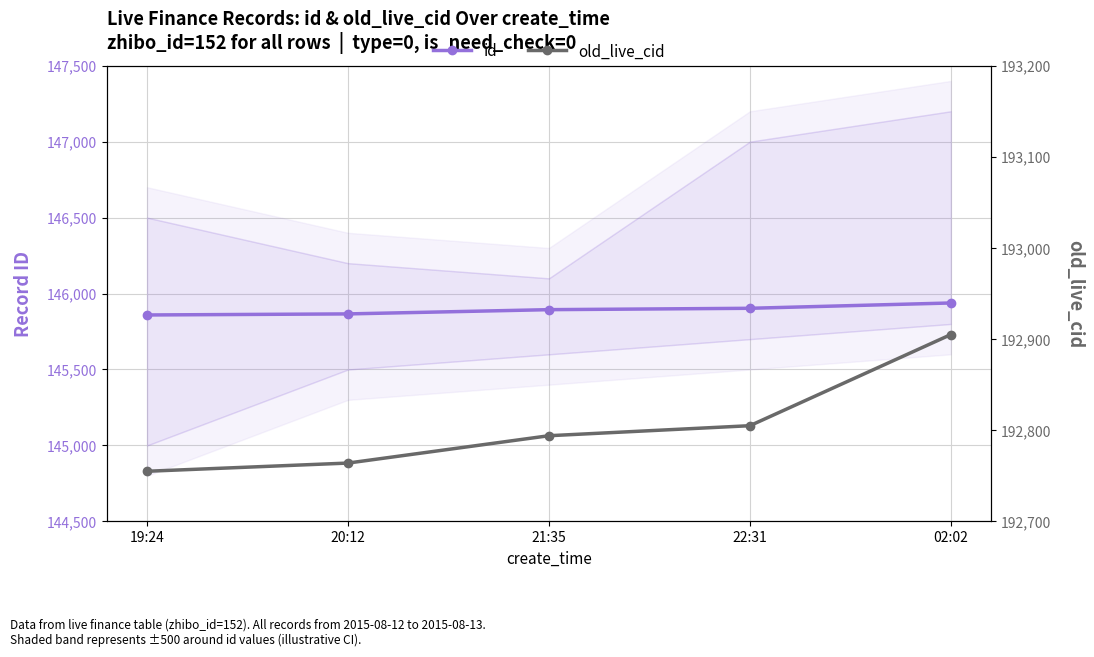

What is the value of the id point at the 3rd from the left?

145894